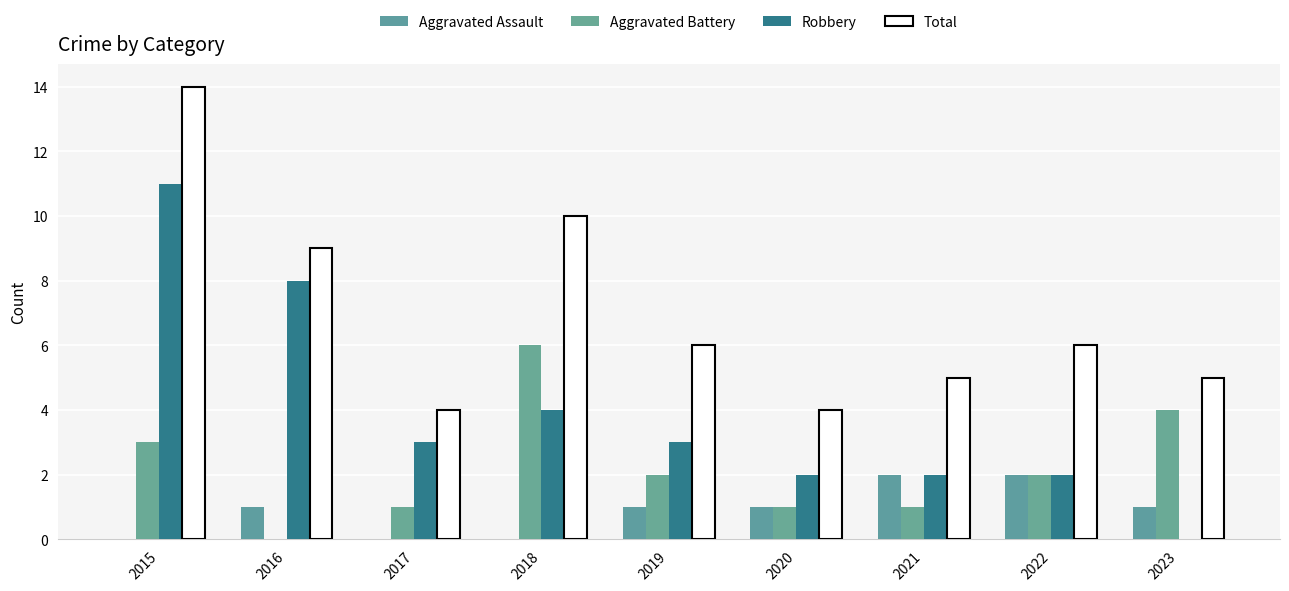

How many groups of bars are there?

9